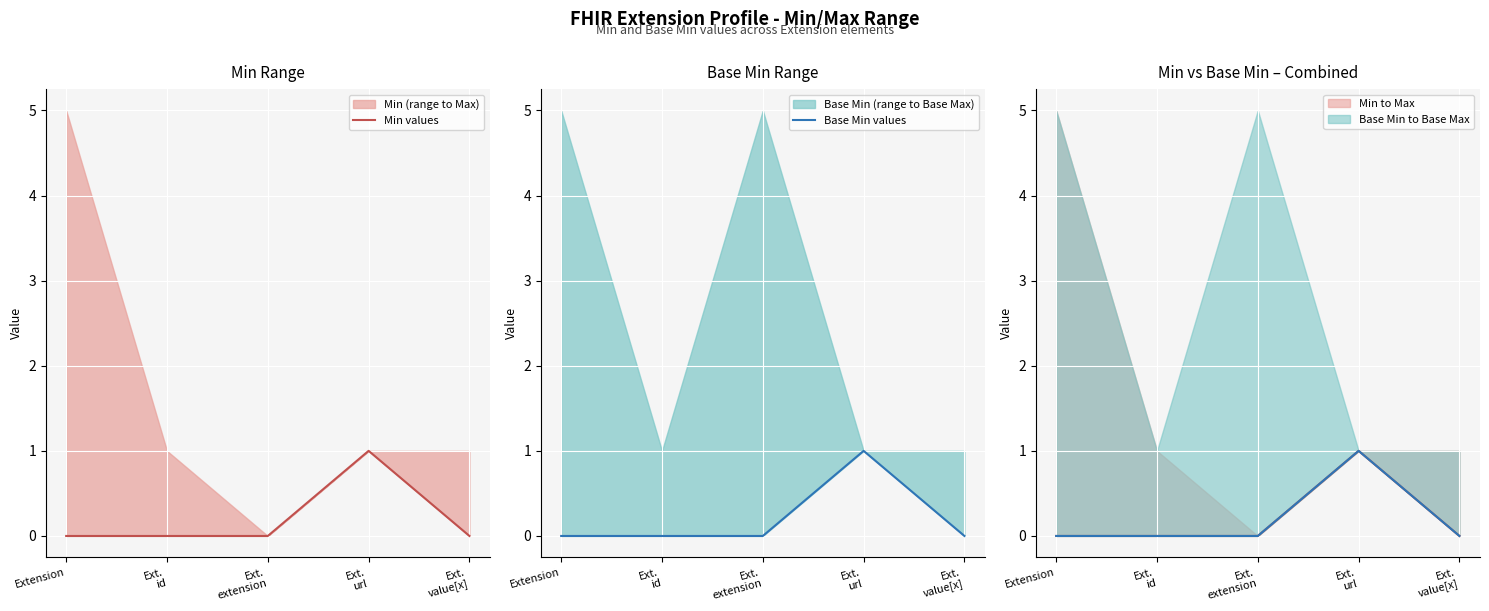

Which series has the largest total across all categories?

Min values